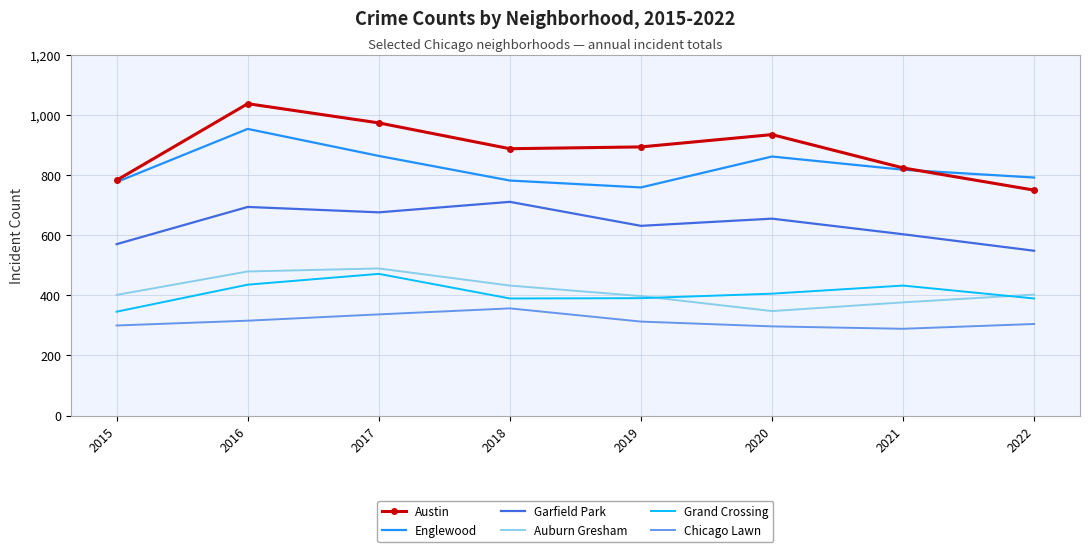

Is the value of Chicago Lawn at 2022 greater than the value of Austin at 2020?

No